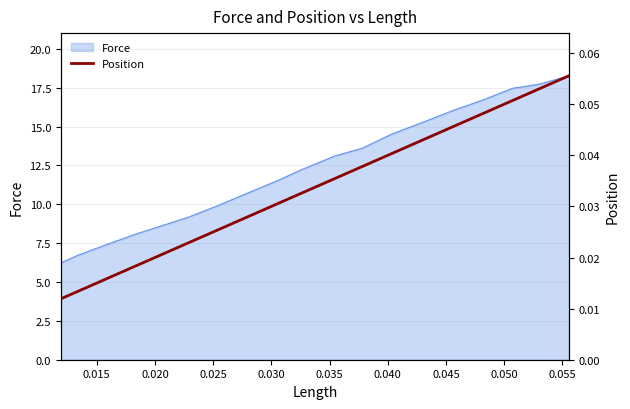

True or false: the data has more than 0 interior local peaks.

False